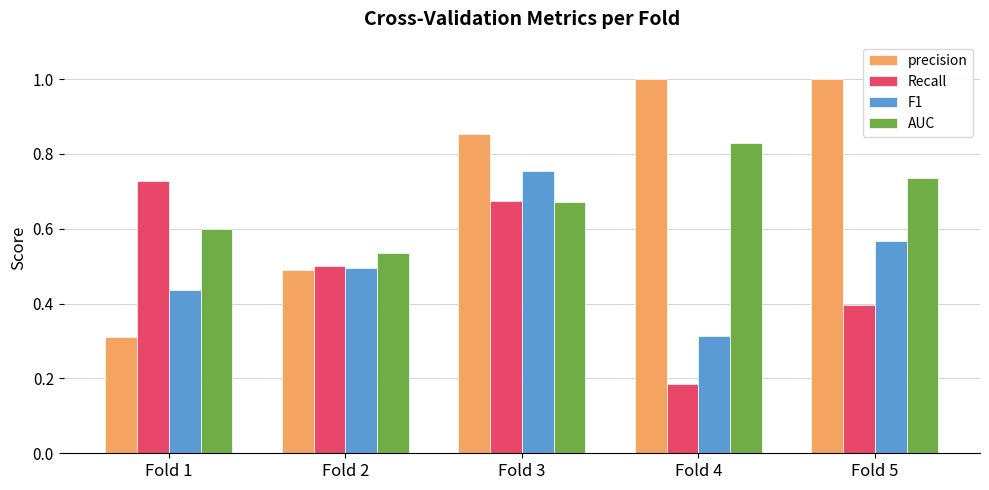

Where is precision nearest to the value 0?

Fold 1